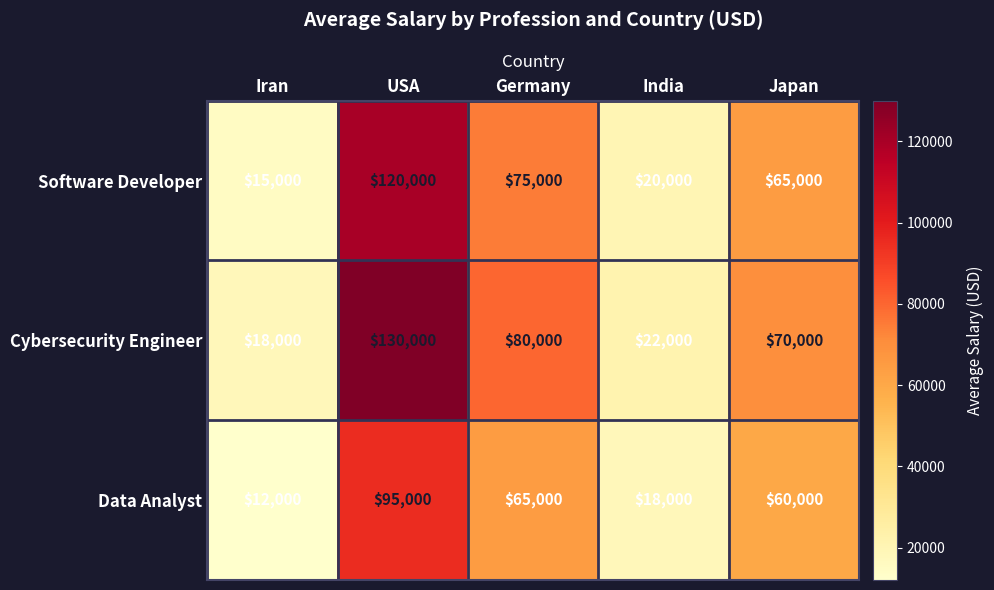

What is the difference between the maximum and second lowest values in the Cybersecurity Engineer series?

108000